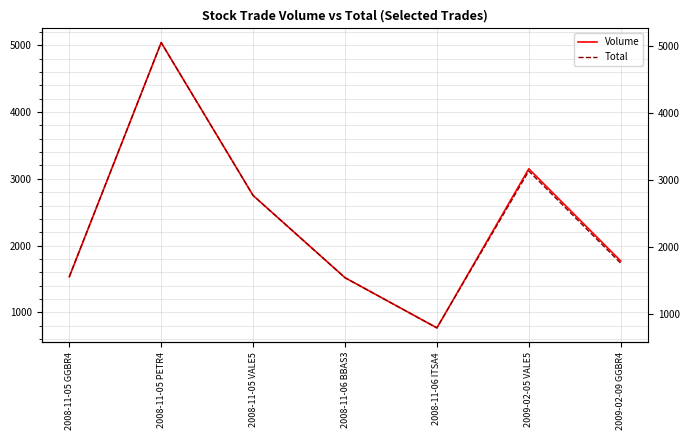

How many values in the Total series exceed 1753?

4